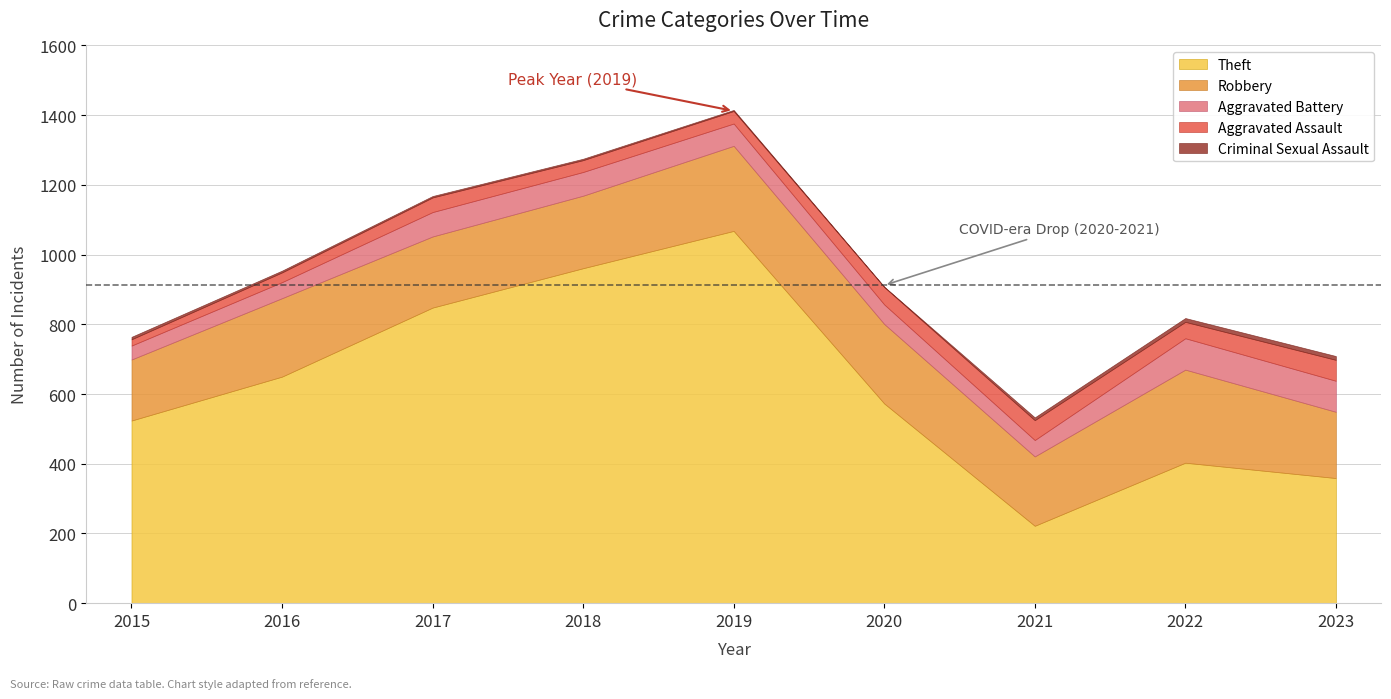

True or false: Theft and Criminal Sexual Assault intersect in this chart.

False